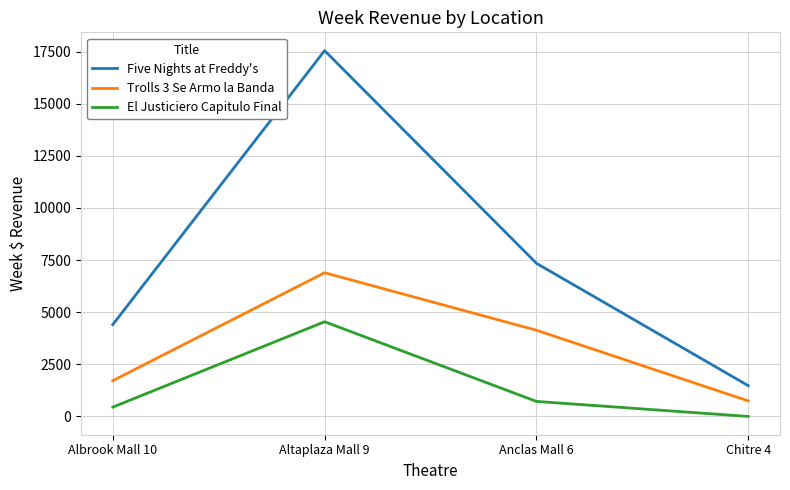

At which category is the sum across all series the highest?

Altaplaza Mall 9